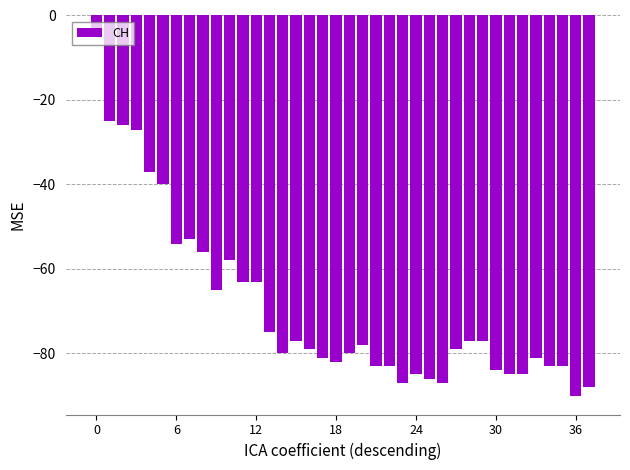

What is the smallest value displayed?

-90